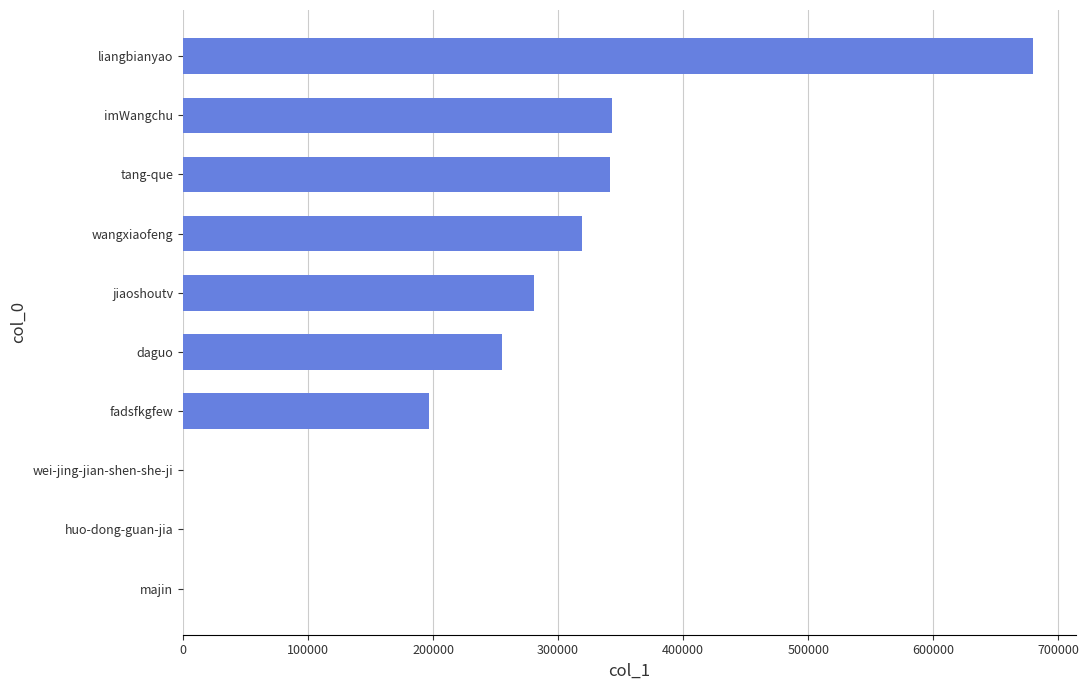

True or false: the data shows 76527 at jiaoshoutv.

False